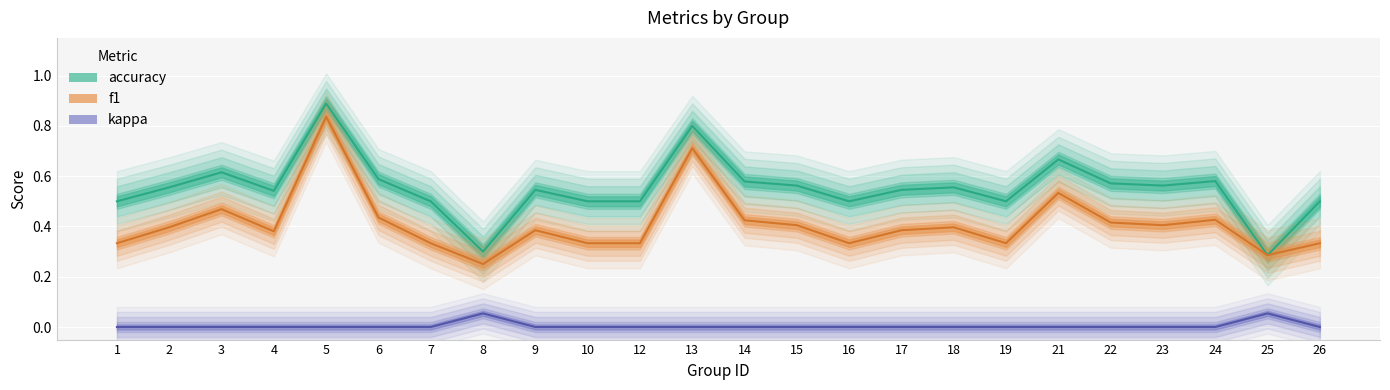

What is the spread (max minus min) of values at 3?

0.6